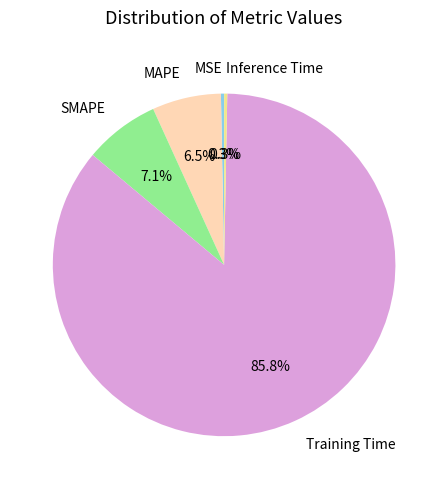

Does Training Time account for over 50% of the chart?

Yes